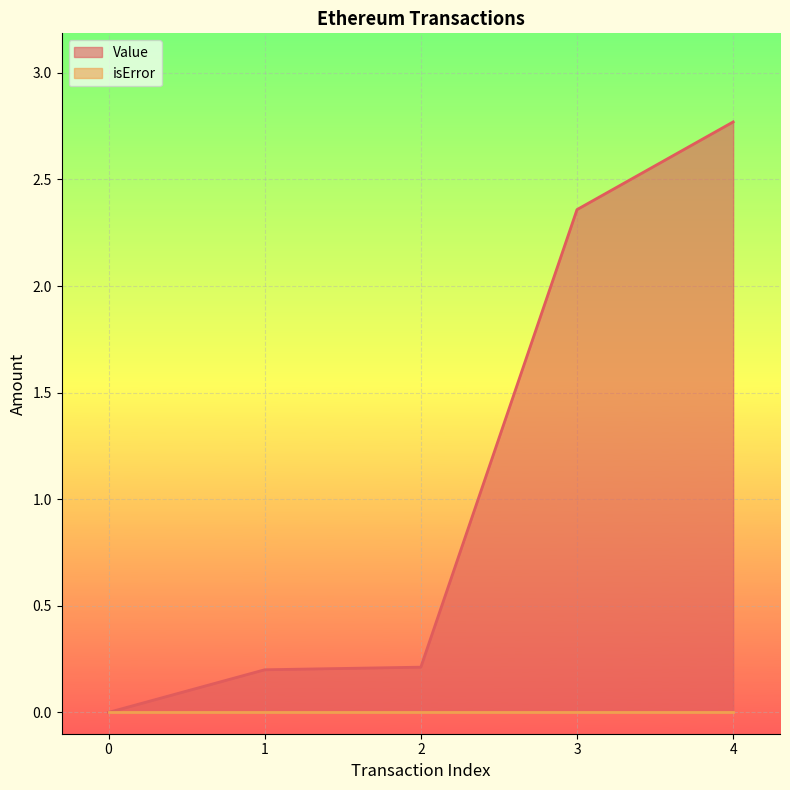

What is the value of the 3rd point from the left?

0.2